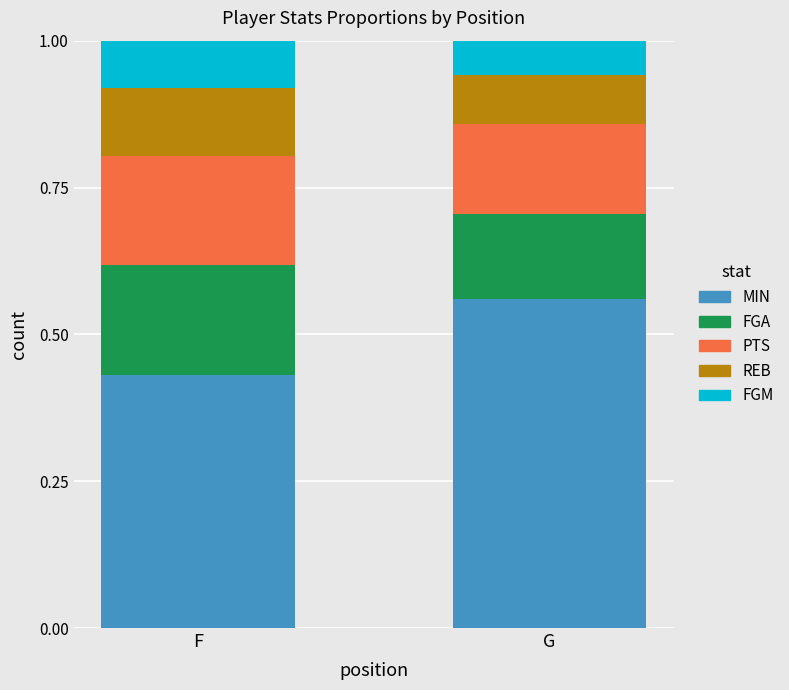

Which category has the highest value in the MIN series?

G